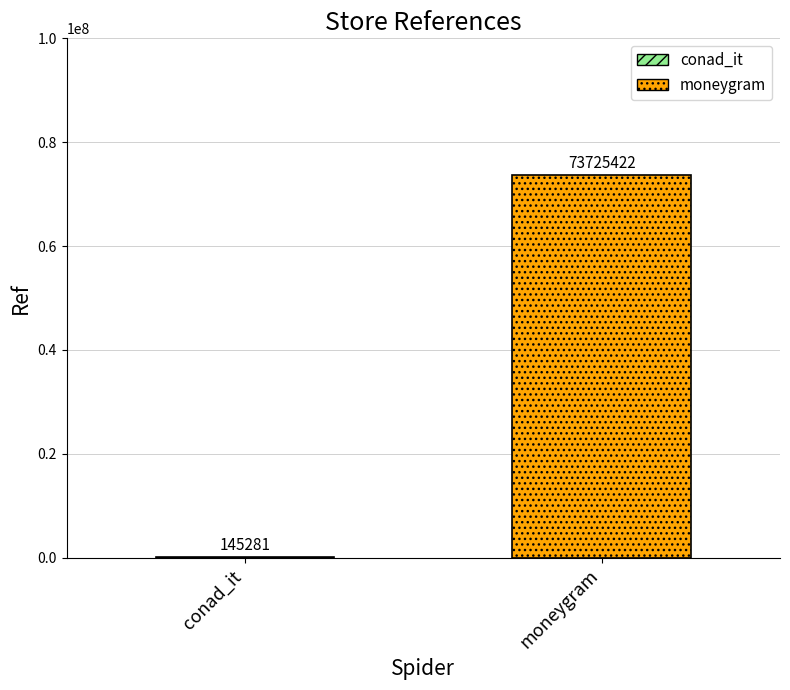

What is the greatest value displayed?

73725422